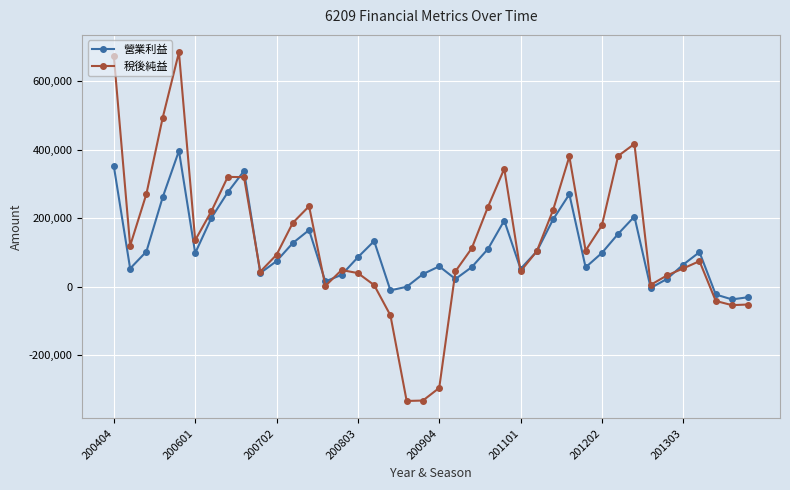

Does the chart have visible grid lines?

Yes